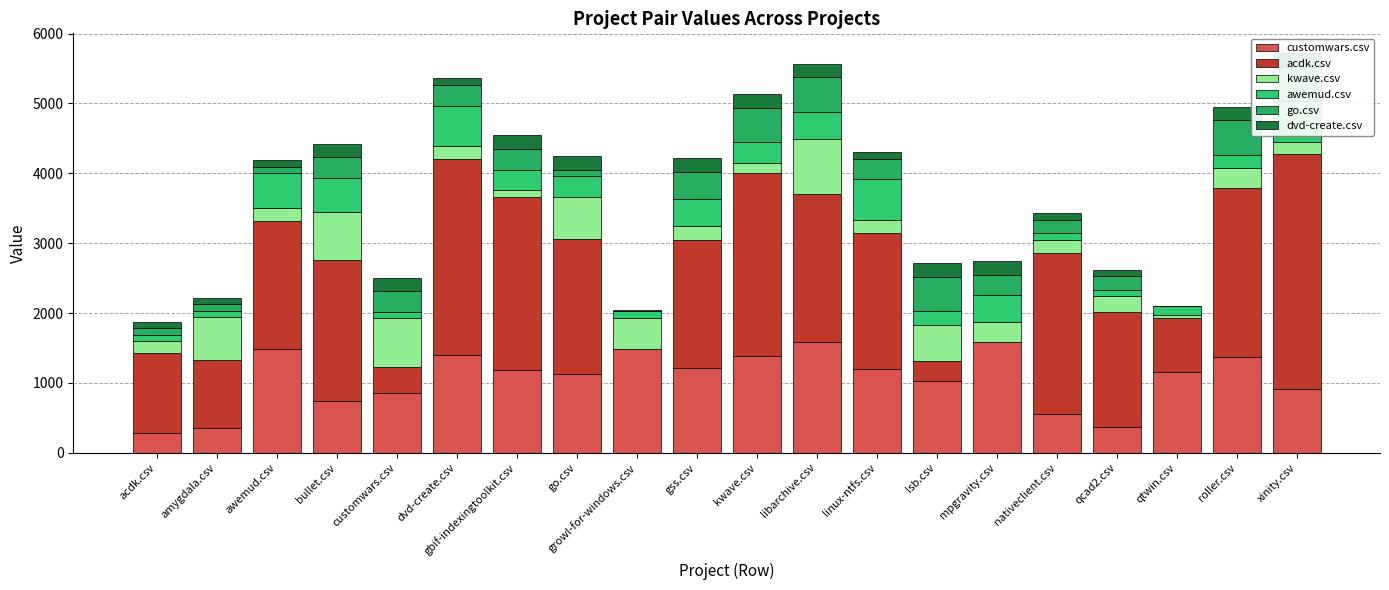

What is the difference between the second highest and second lowest values in the dvd-create.csv series?

180.5